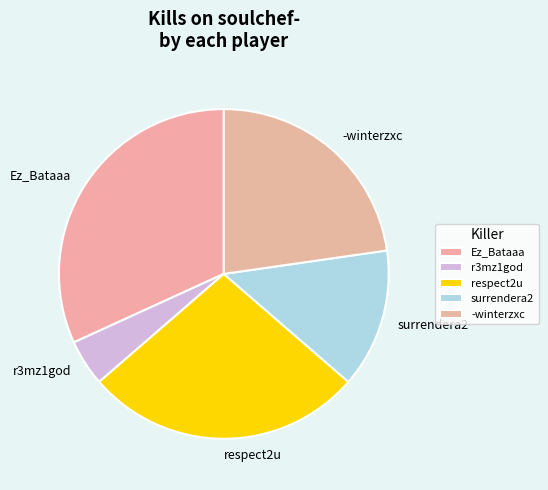

How many slices are in this pie chart?

5